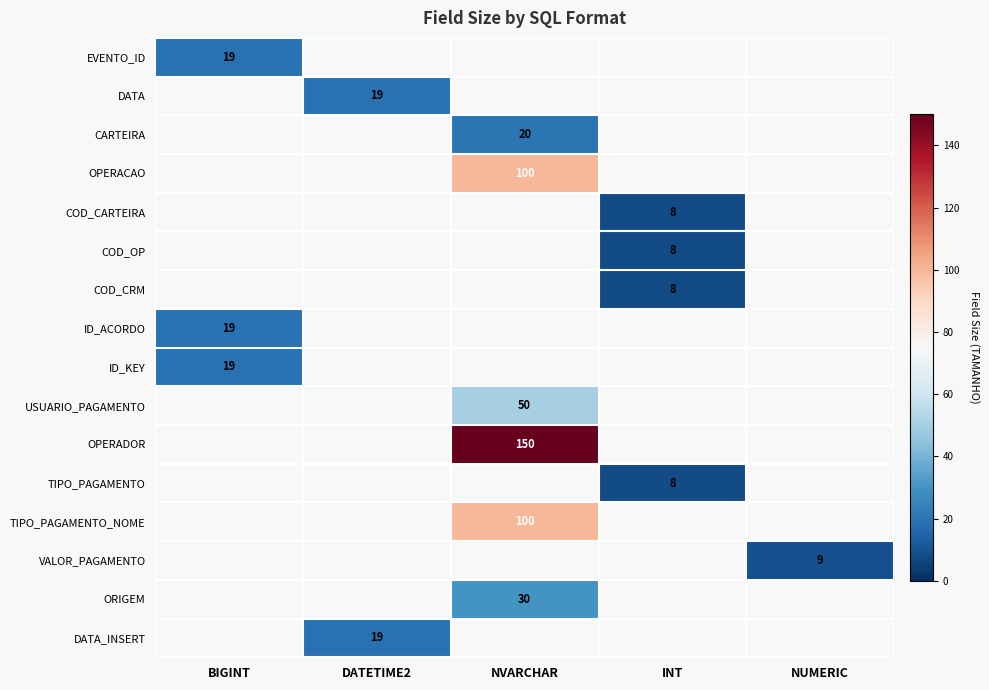

True or false: TIPO_PAGAMENTO_NOME has a value of 100 at NVARCHAR.

True